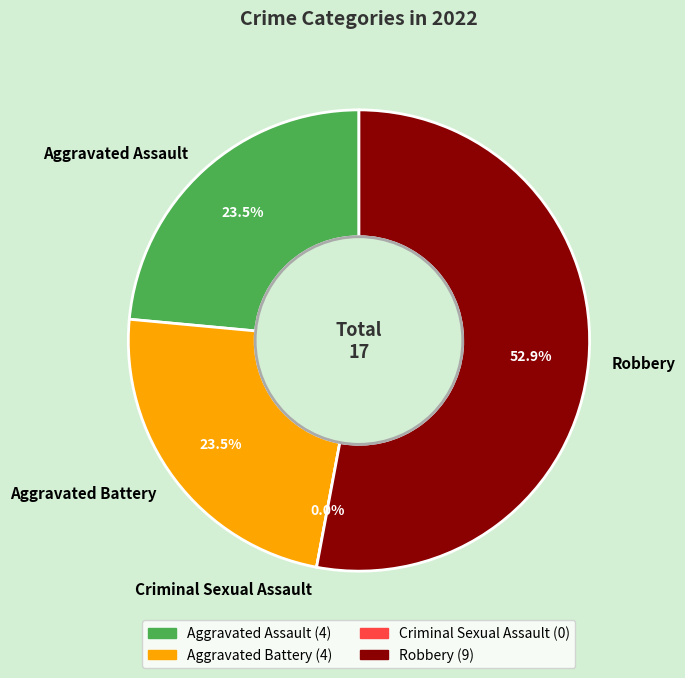

Which category has the biggest portion of the pie?

Robbery